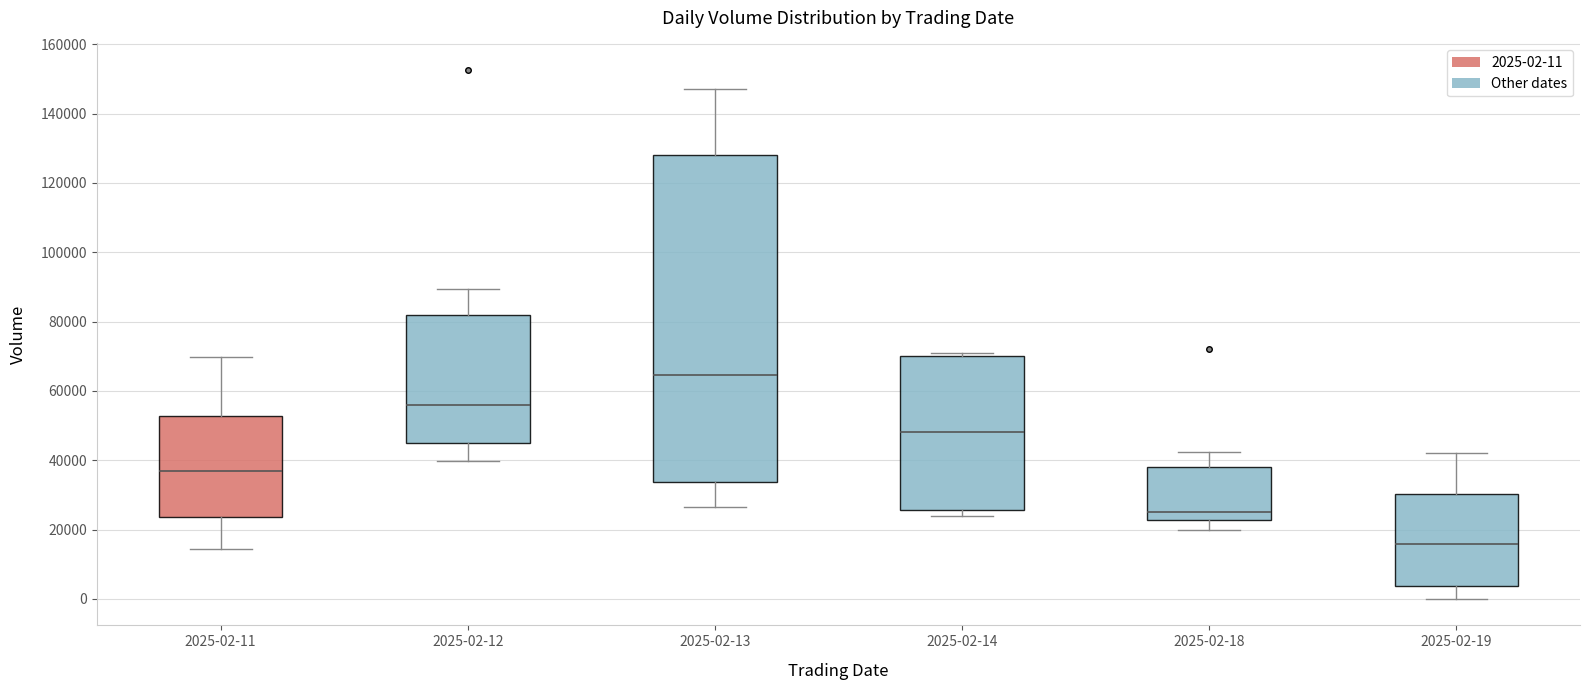

Where is the upper edge of the box for 2025-02-18 on the y-axis? The values are not printed on the chart, so give them approximately, as read against the axis.

38000